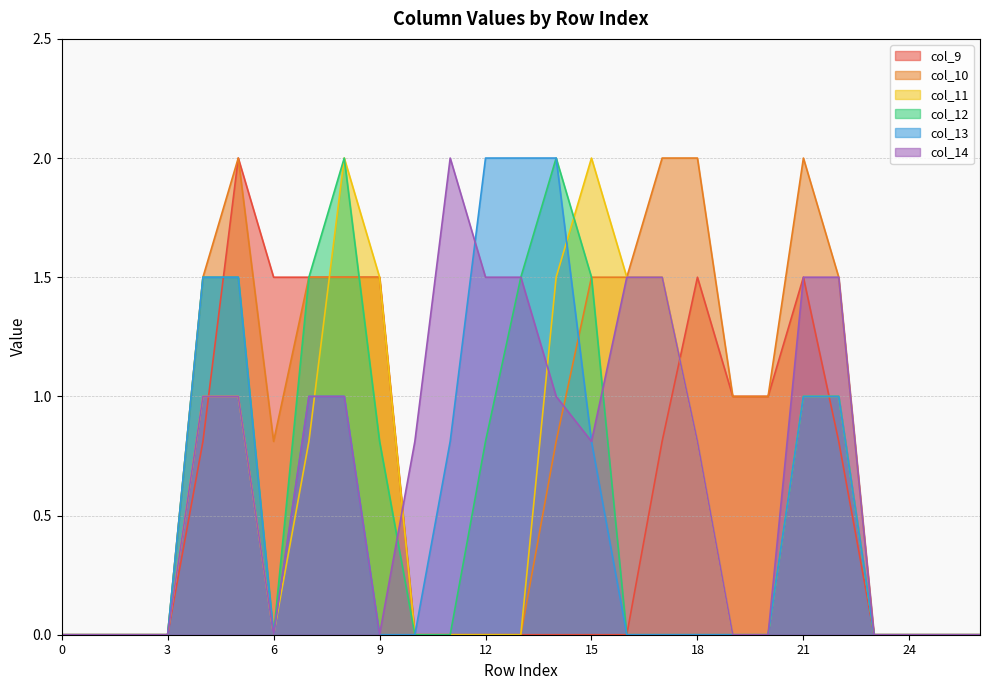

Is it true that col_13 equals 1.3 at 23?

False